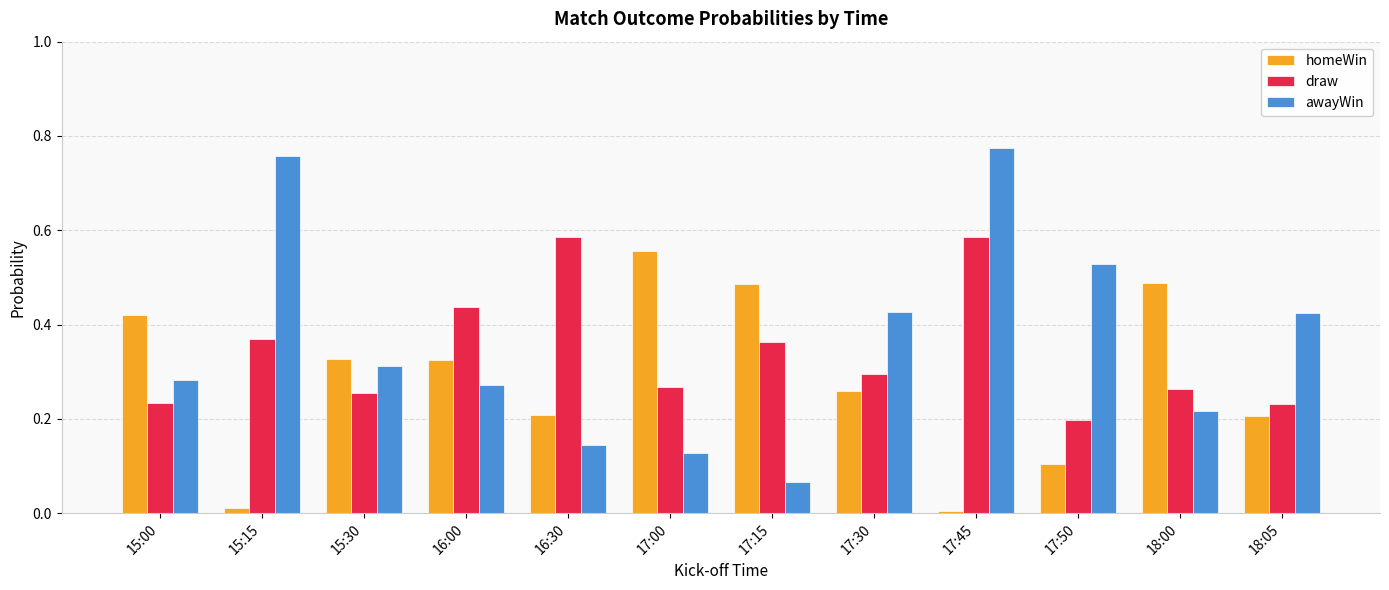

How many bars are there in total?

36